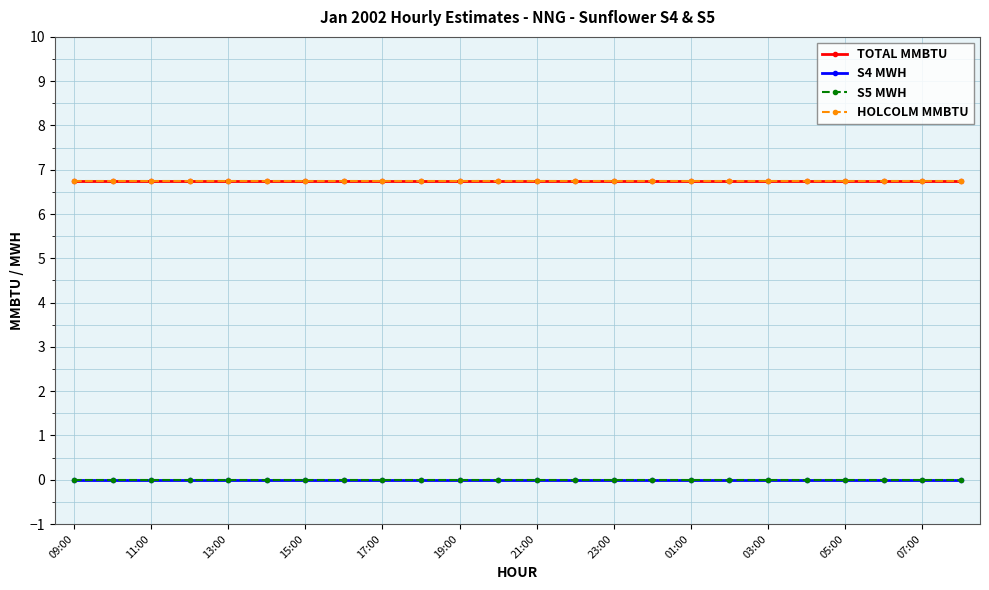

True or false: S5 MWH and S4 MWH intersect in this chart.

False